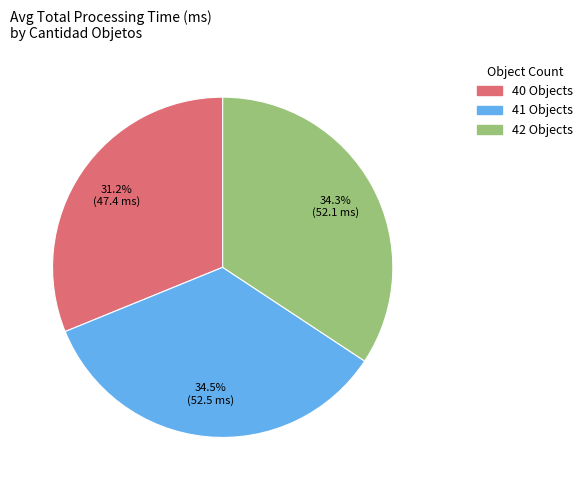

To the nearest percent, what is the combined percentage of 40 and 41?

66%